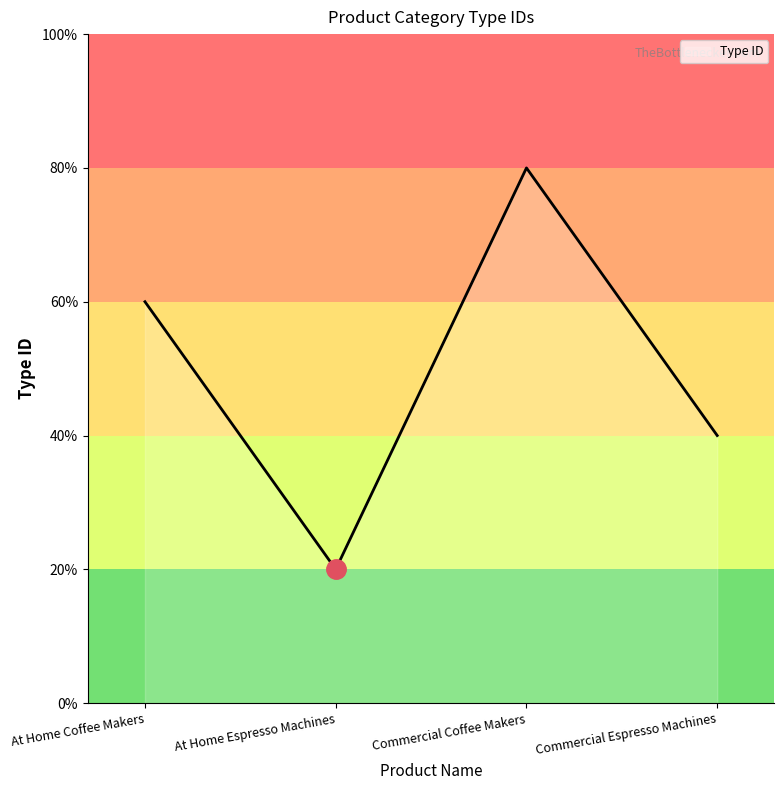

List the labels in order of value, largest first.

Commercial Coffee Makers, At Home Coffee Makers, Commercial Espresso Machines, At Home Espresso Machines